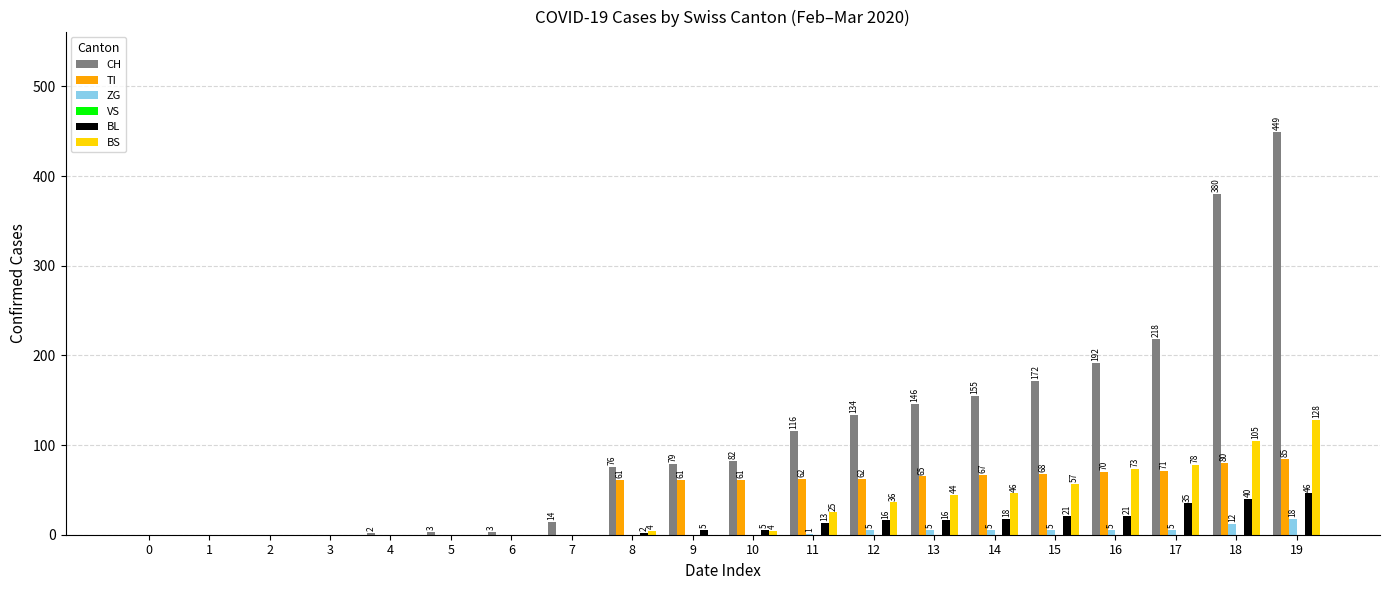

What is the sum of the BL values at 10 and 11?

18